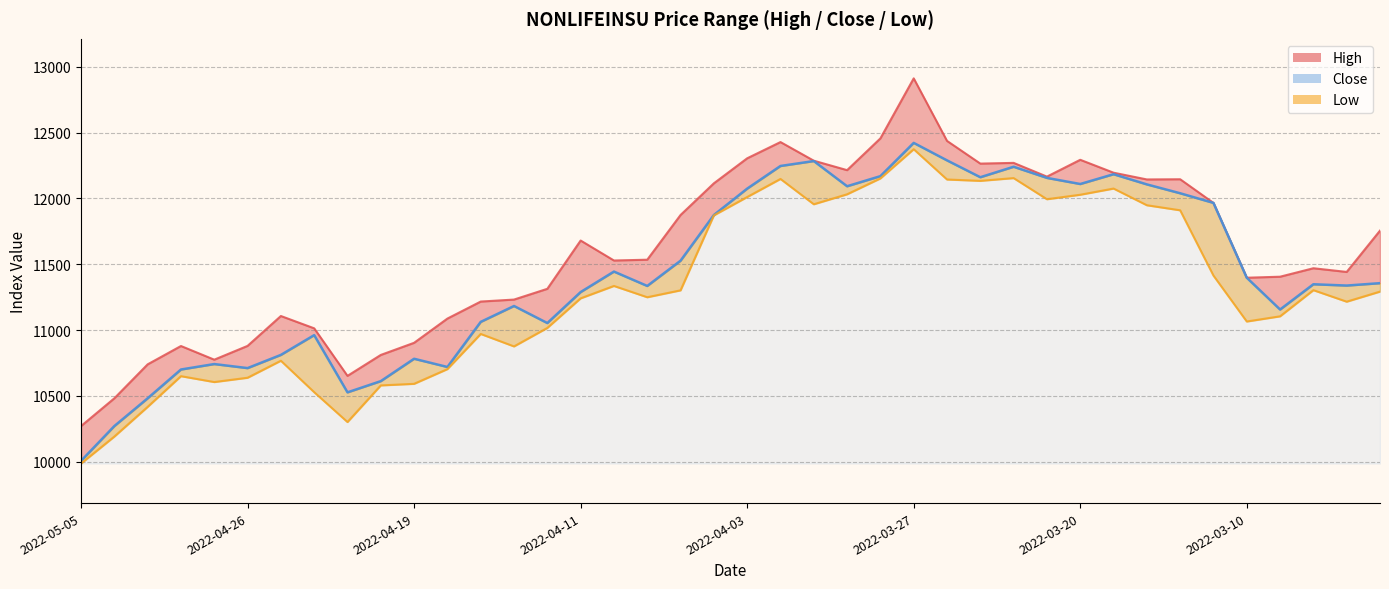

Reading left to right, list all the values displayed in this chart.

High: 2022-05-05=10271.6	2022-05-04=10482.4	2022-05-02=10740.2	2022-04-28=10879.4	2022-04-27=10775.6	2022-04-26=10880.3	2022-04-25=11107.1	2022-04-24=11013.6	2022-04-21=10652.7	2022-04-20=10811.6	2022-04-19=10903.7	2022-04-18=11087.7	2022-04-17=11216.9	2022-04-13=11231.9	2022-04-12=11313.6	2022-04-11=11680.0	2022-04-07=11528.5	2022-04-06=11534.5	2022-04-05=11873.9	2022-04-04=12114.4	2022-04-03=12304.3	2022-03-31=12427.5	2022-03-30=12286.1	2022-03-29=12214.3	2022-03-28=12455.5	2022-03-27=12911.1	2022-03-24=12436.3	2022-03-23=12264.1	2022-03-22=12269.5	2022-03-21=12165.2	2022-03-20=12292.9	2022-03-16=12195.0	2022-03-15=12143.8	2022-03-14=12145.2	2022-03-13=11965.6	2022-03-10=11397.7	2022-03-09=11405.5	2022-03-07=11469.8	2022-03-06=11441.7	2022-03-02=11755.3
Close: 2022-05-05=10007.4	2022-05-04=10271.6	2022-05-02=10482.4	2022-04-28=10701.0	2022-04-27=10742.4	2022-04-26=10711.7	2022-04-25=10811.8	2022-04-24=10961.9	2022-04-21=10527.5	2022-04-20=10612.8	2022-04-19=10782.6	2022-04-18=10720.1	2022-04-17=11062.5	2022-04-13=11183.2	2022-04-12=11053.7	2022-04-11=11288.8	2022-04-07=11444.4	2022-04-06=11335.3	2022-04-05=11527.1	2022-04-04=11873.9	2022-04-03=12074.0	2022-03-31=12246.0	2022-03-30=12283.4	2022-03-29=12092.1	2022-03-28=12168.8	2022-03-27=12421.3	2022-03-24=12288.6	2022-03-23=12160.6	2022-03-22=12240.1	2022-03-21=12155.5	2022-03-20=12109.2	2022-03-16=12183.5	2022-03-15=12106.2	2022-03-14=12038.9	2022-03-13=11965.6	2022-03-10=11397.7	2022-03-09=11156.4	2022-03-07=11348.2	2022-03-06=11338.3	2022-03-02=11356.4
Low: 2022-05-05=9986.9	2022-05-04=10192.0	2022-05-02=10417.3	2022-04-28=10650.4	2022-04-27=10605.7	2022-04-26=10638.4	2022-04-25=10767.5	2022-04-24=10528.8	2022-04-21=10302.1	2022-04-20=10580.2	2022-04-19=10592.3	2022-04-18=10703.9	2022-04-17=10970.8	2022-04-13=10876.3	2022-04-12=11016.6	2022-04-11=11241.2	2022-04-07=11335.3	2022-04-06=11249.6	2022-04-05=11301.9	2022-04-04=11871.1	2022-04-03=12010.2	2022-03-31=12147.6	2022-03-30=11955.4	2022-03-29=12031.1	2022-03-28=12151.5	2022-03-27=12373.2	2022-03-24=12143.4	2022-03-23=12133.0	2022-03-22=12154.0	2022-03-21=11993.6	2022-03-20=12027.6	2022-03-16=12074.6	2022-03-15=11948.0	2022-03-14=11909.6	2022-03-13=11413.8	2022-03-10=11065.3	2022-03-09=11104.7	2022-03-07=11303.3	2022-03-06=11215.8	2022-03-02=11292.4